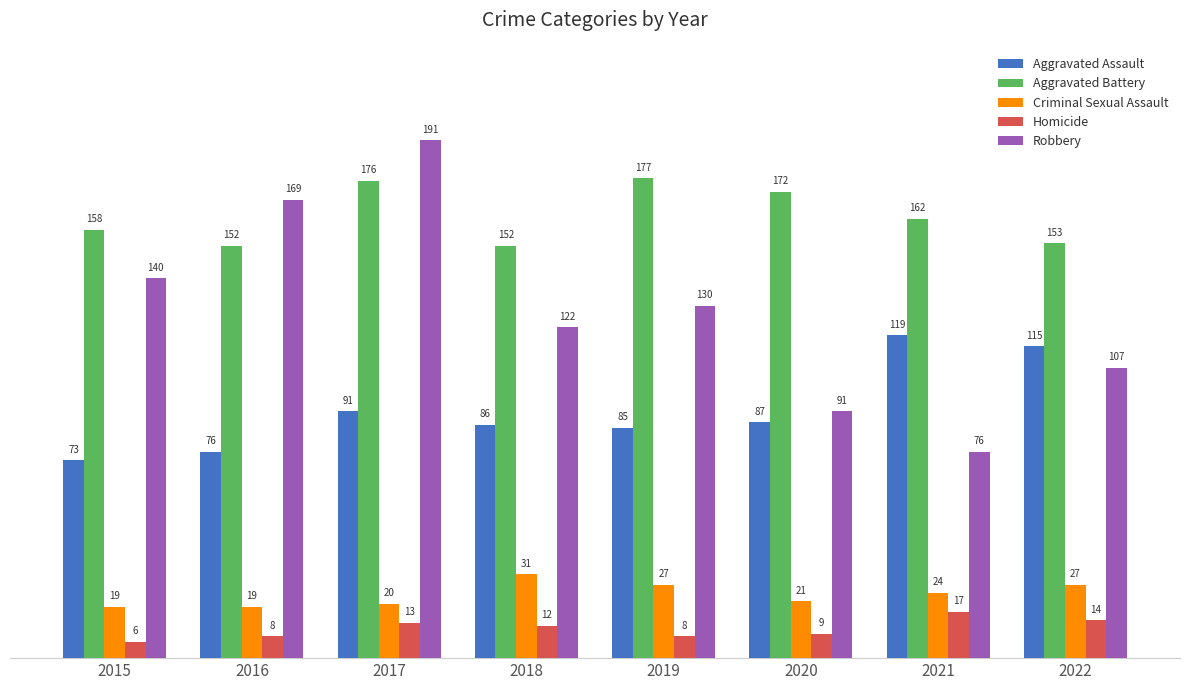

How many series are shown in this chart?

5